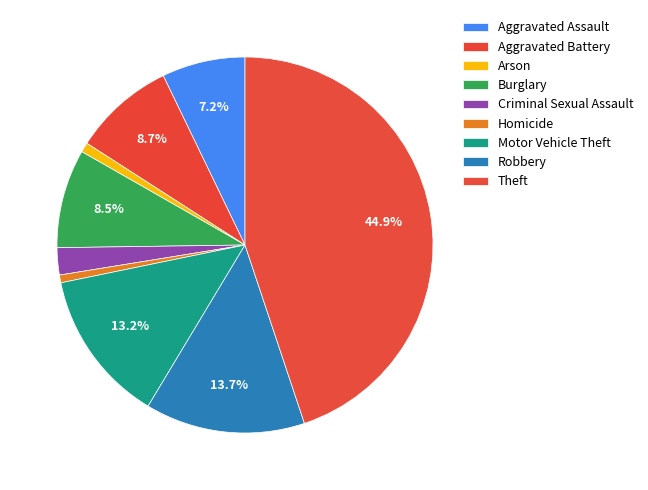

Combined, do Robbery and Homicide account for over 50%?

No